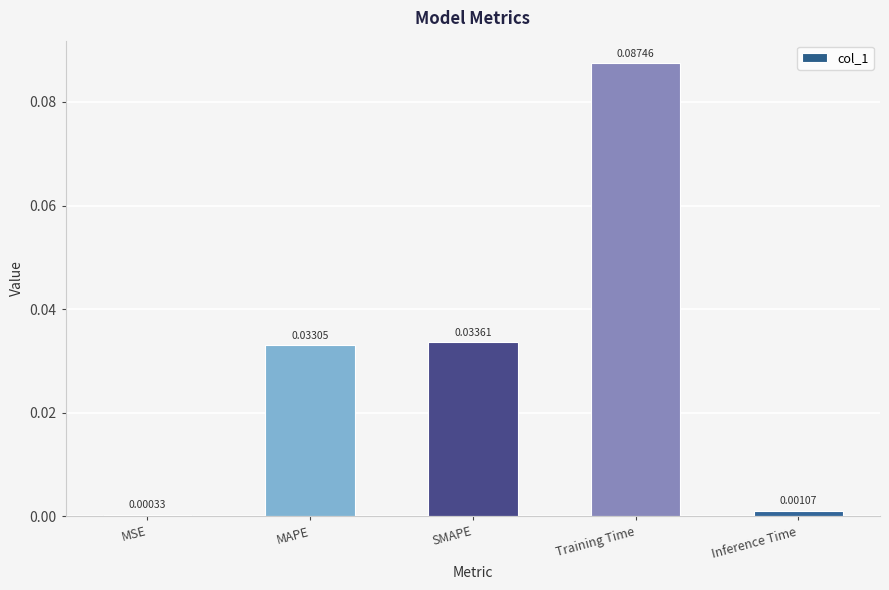

At which label is the value closest to 0?

MSE